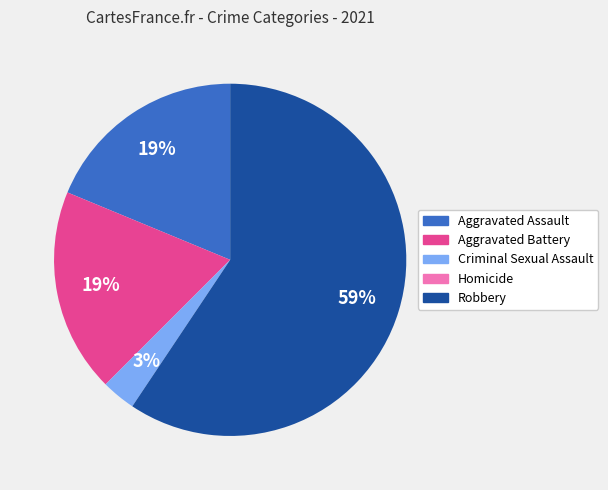

Which slice is the largest?

Robbery